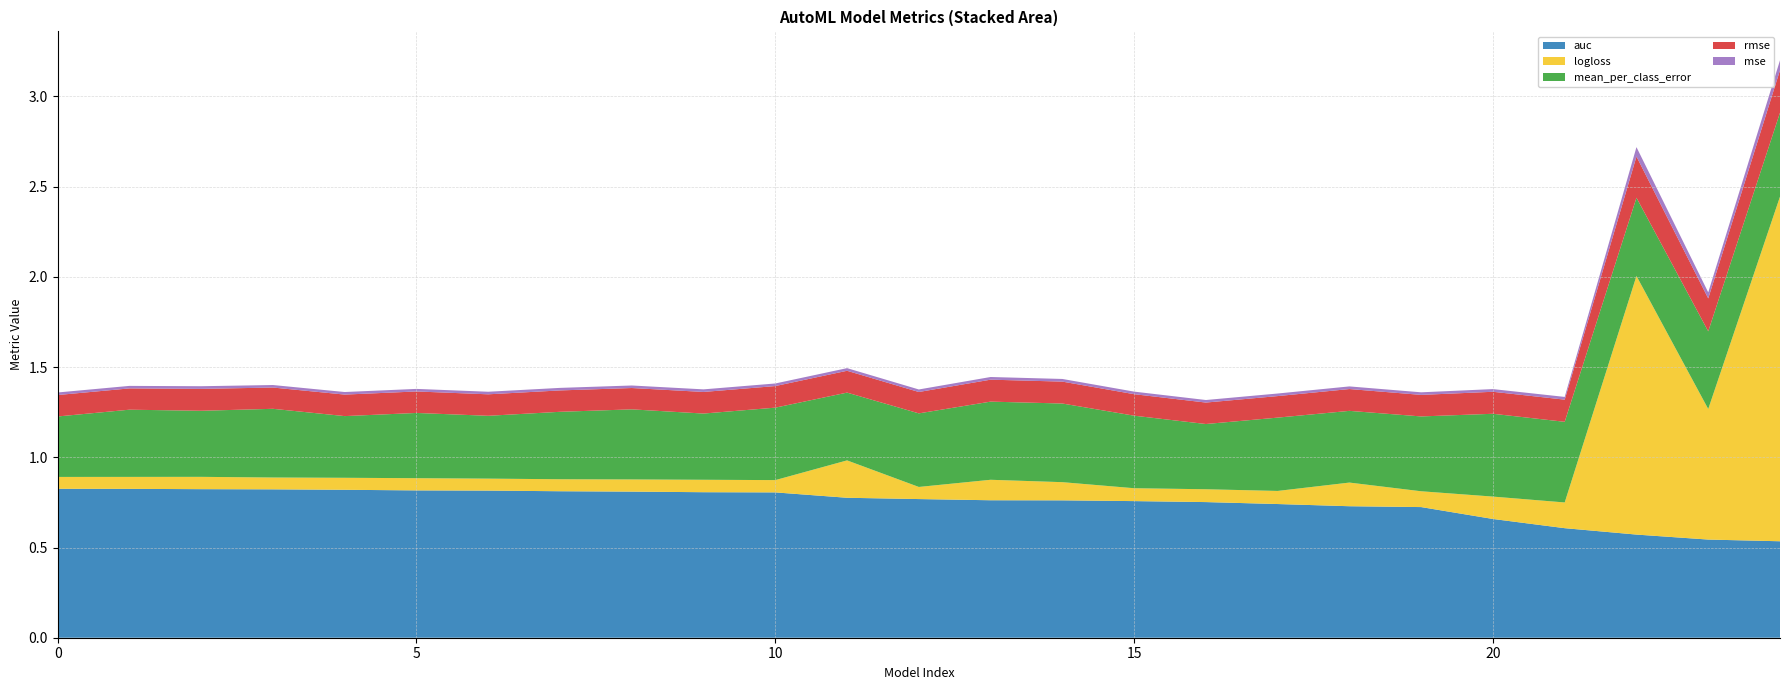

Reading left to right, list all the values displayed in this chart.

auc: 0.8	0.8	0.8	0.8	0.8	0.8	0.8	0.8	0.8	0.8	0.8	0.8	0.8	0.8	0.8	0.8	0.8	0.7	0.7	0.7	0.7	0.6	0.6	0.5	0.5
logloss: 0.1	0.1	0.1	0.1	0.1	0.1	0.1	0.1	0.1	0.1	0.1	0.2	0.1	0.1	0.1	0.1	0.1	0.1	0.1	0.1	0.1	0.1	1.4	0.7	1.9
mean_per_class_error: 0.3	0.4	0.4	0.4	0.3	0.4	0.3	0.4	0.4	0.4	0.4	0.4	0.4	0.4	0.4	0.4	0.4	0.4	0.4	0.4	0.5	0.4	0.4	0.4	0.5
rmse: 0.1	0.1	0.1	0.1	0.1	0.1	0.1	0.1	0.1	0.1	0.1	0.1	0.1	0.1	0.1	0.1	0.1	0.1	0.1	0.1	0.1	0.1	0.2	0.2	0.2
mse: 0.0	0.0	0.0	0.0	0.0	0.0	0.0	0.0	0.0	0.0	0.0	0.0	0.0	0.0	0.0	0.0	0.0	0.0	0.0	0.0	0.0	0.0	0.1	0.0	0.1